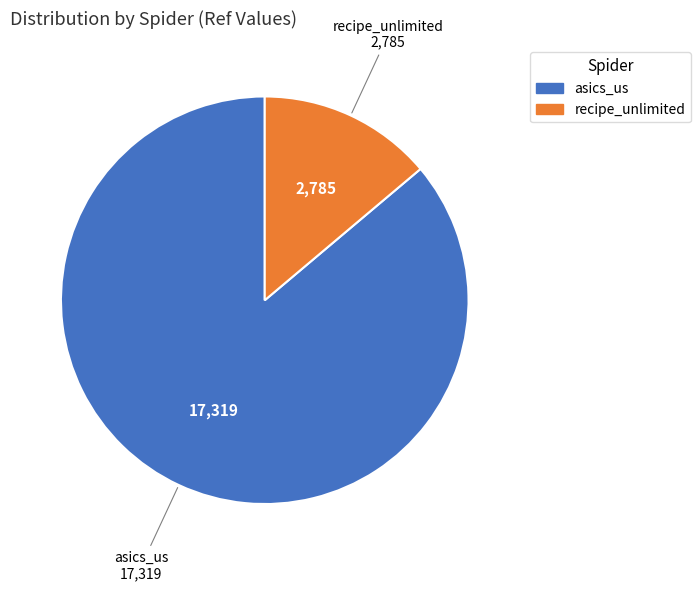

Count the number of slices in the pie.

2